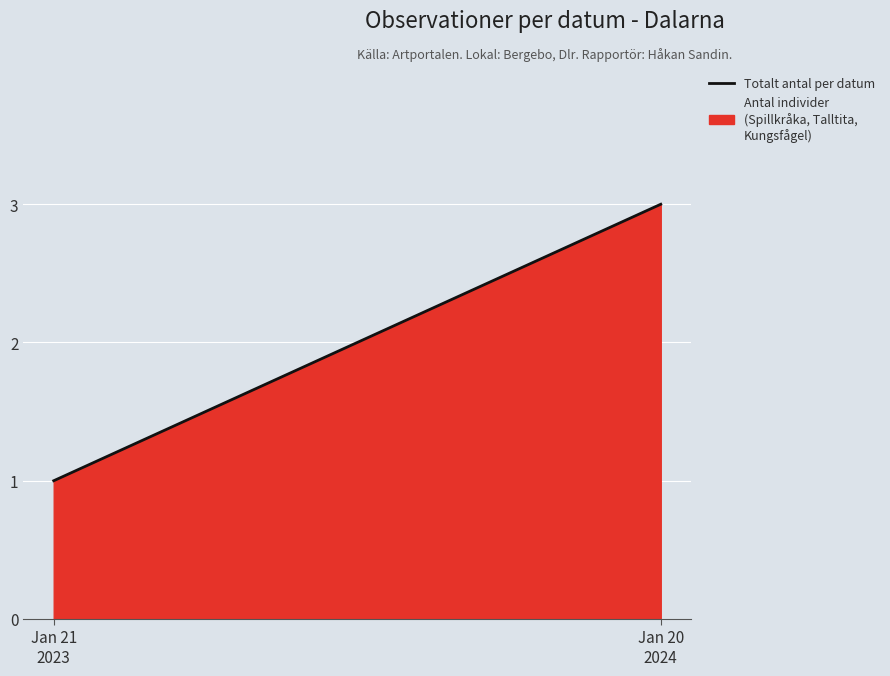

How many categories are shown in the chart?

2